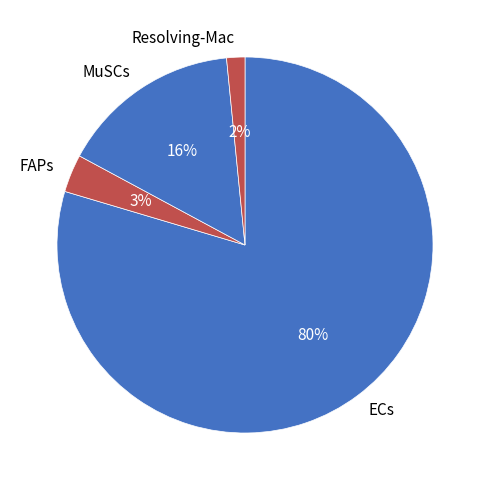

Count the number of slices in the pie.

4